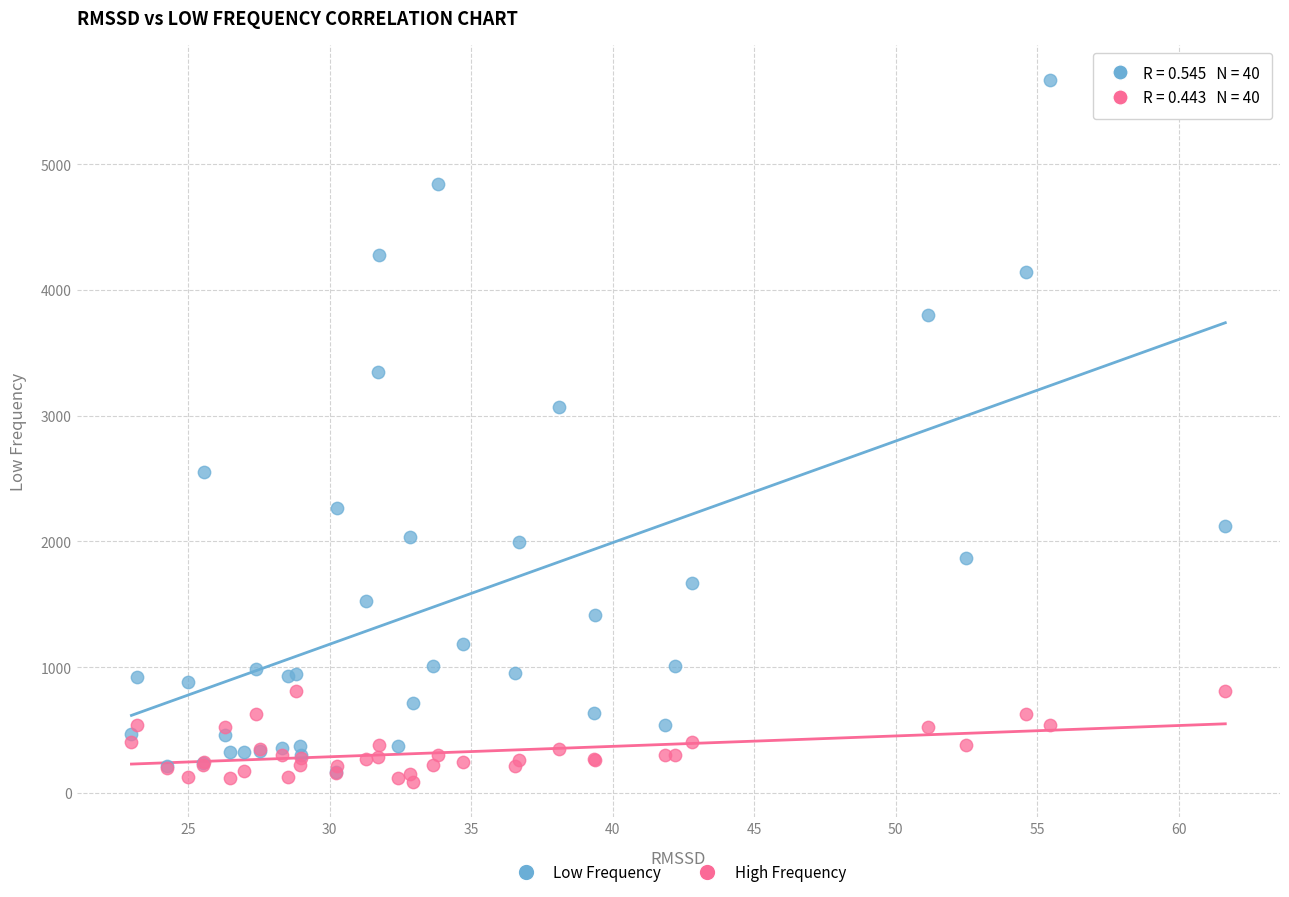

Across all series, what Y value is closest to 2877?

3073.4